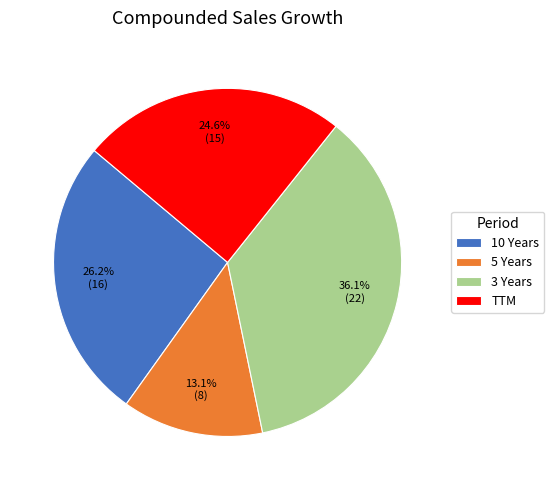

What percentage do 3 Years and 10 Years together represent?

62.3%